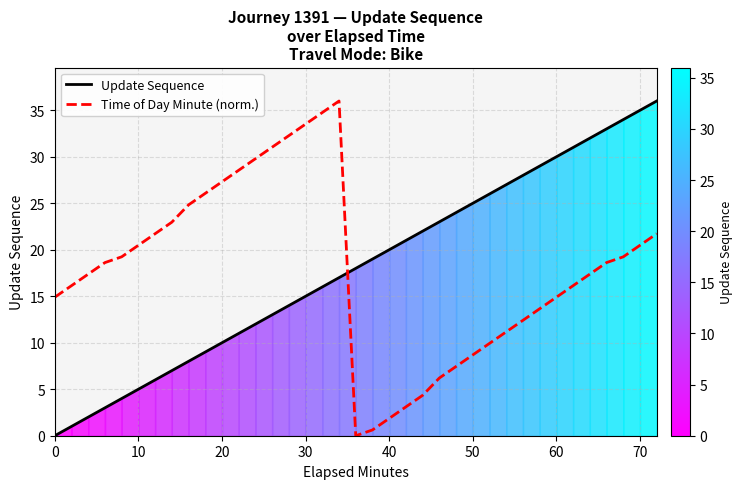

Is it true that Update Sequence equals 15.0 at 30?

True